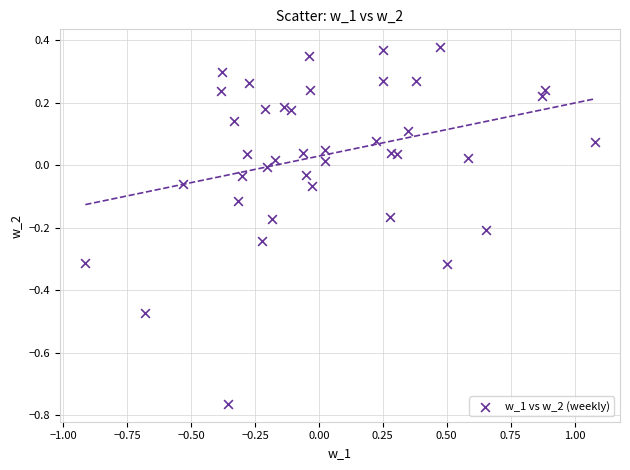

What is the range of X values (max minus min)?

2.0